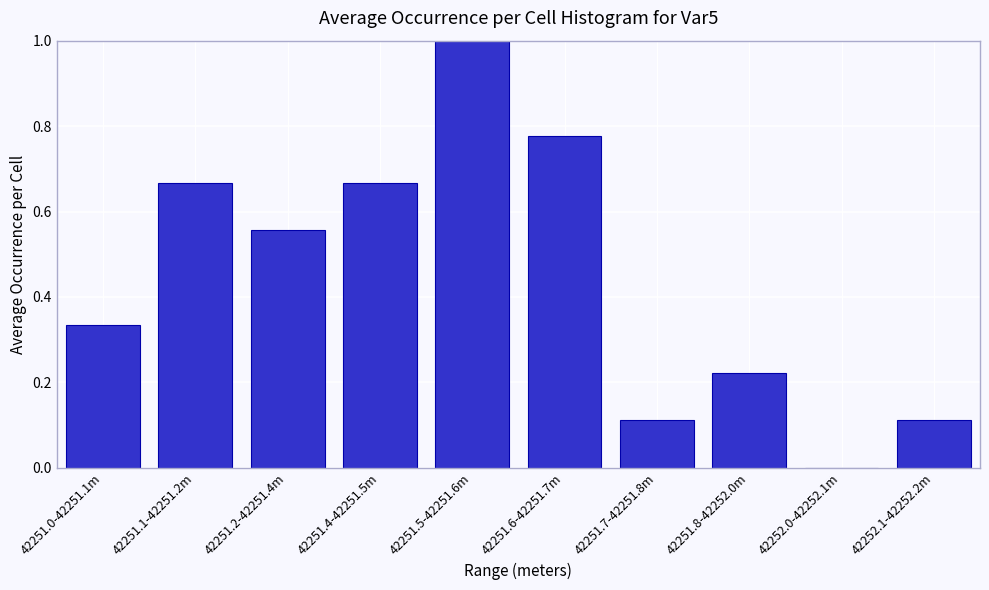

What is the greatest value displayed?

1.0